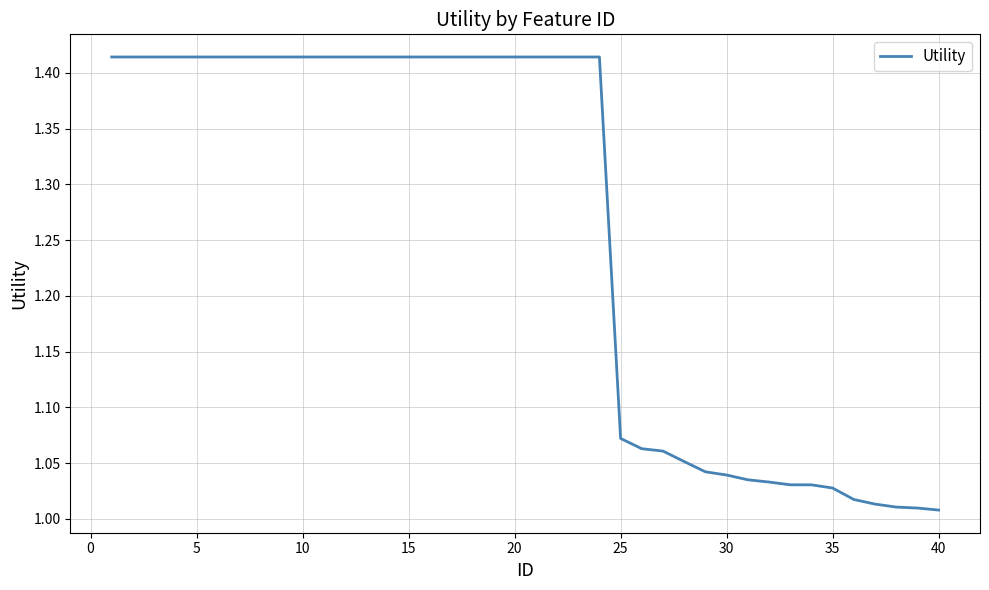

What is the difference between the maximum and minimum values?

0.4